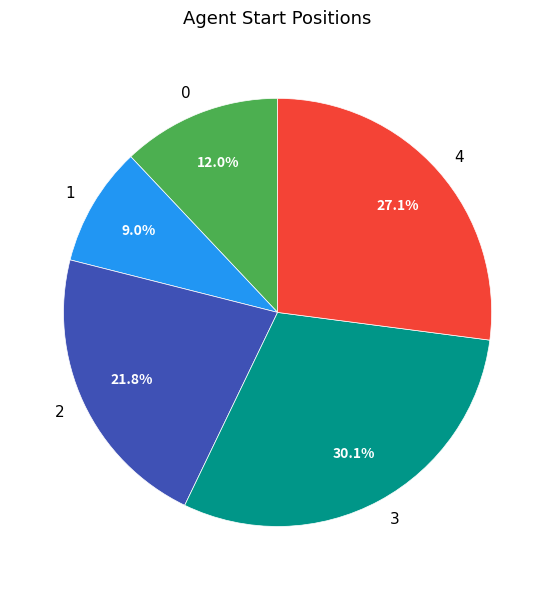

The 4 slice represents 37% of the pie. True or false?

False